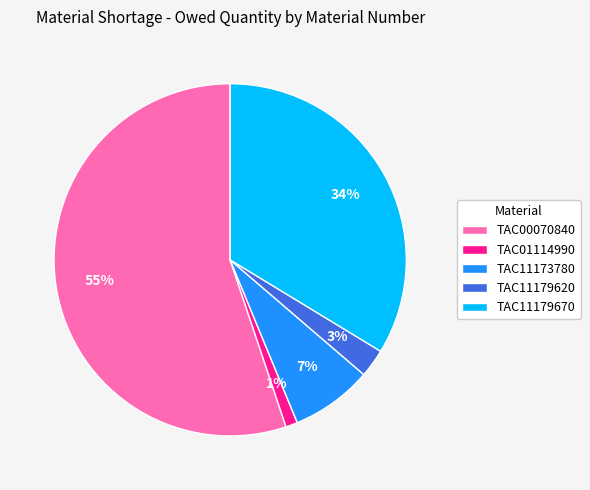

Combined, do TAC01114990 and TAC11179670 account for over 50%?

No